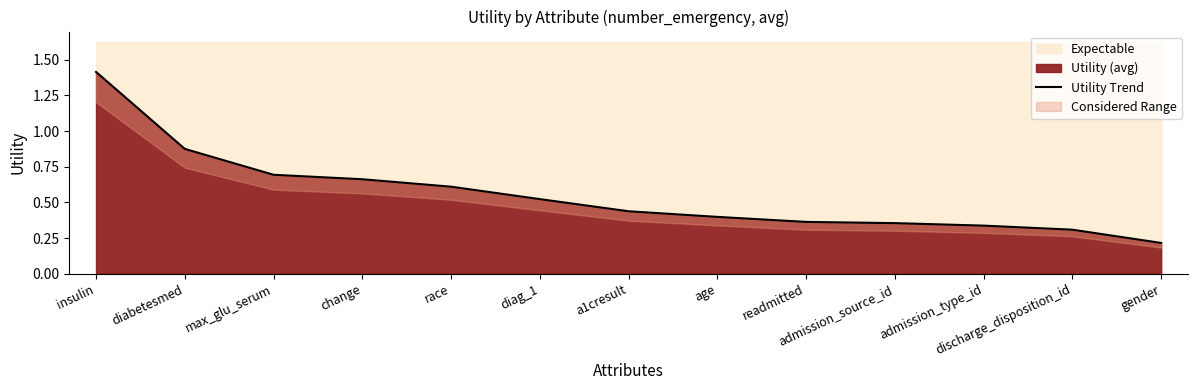

What is the difference between the maximum and second lowest values?

1.1